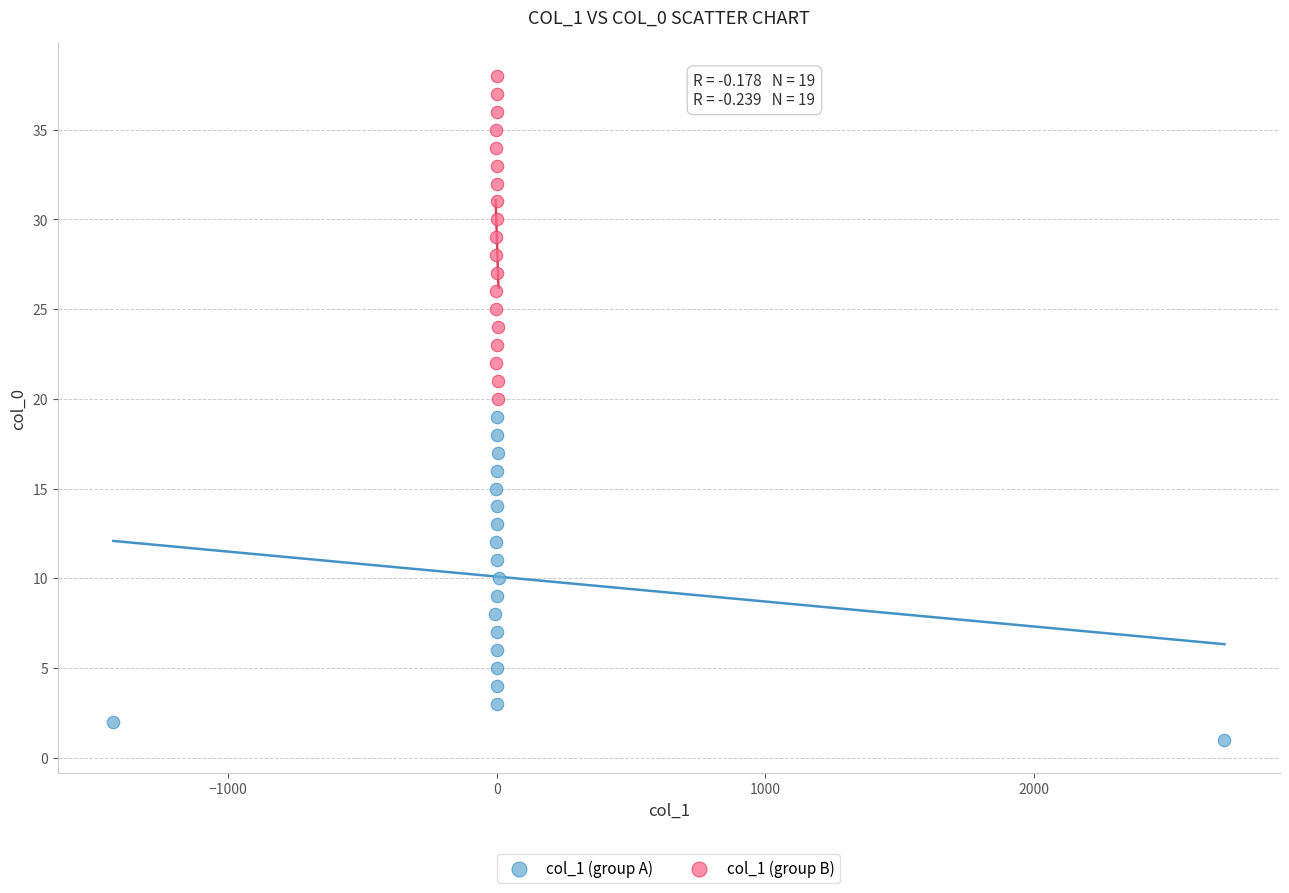

Which series reaches the minimum Y coordinate?

col_1 (group A)